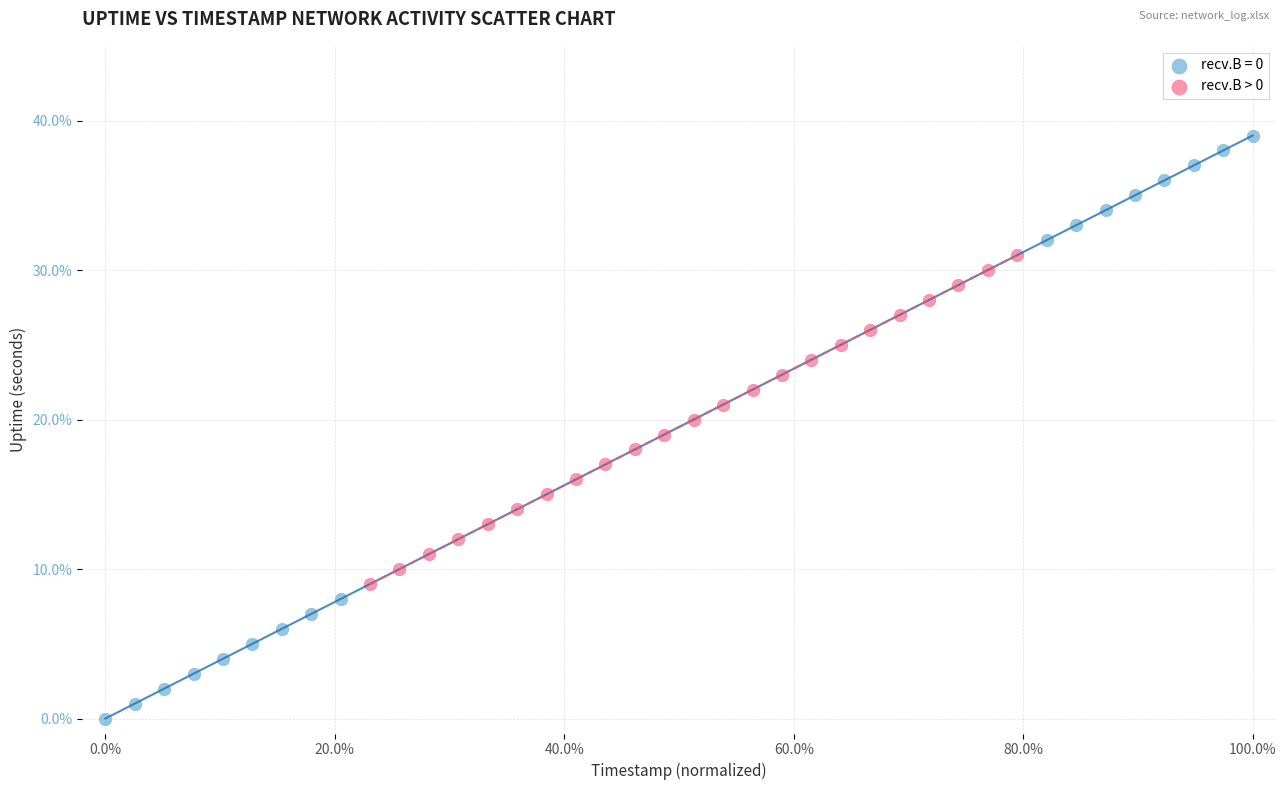

Which series has the widest spread of Y values?

recv.B = 0